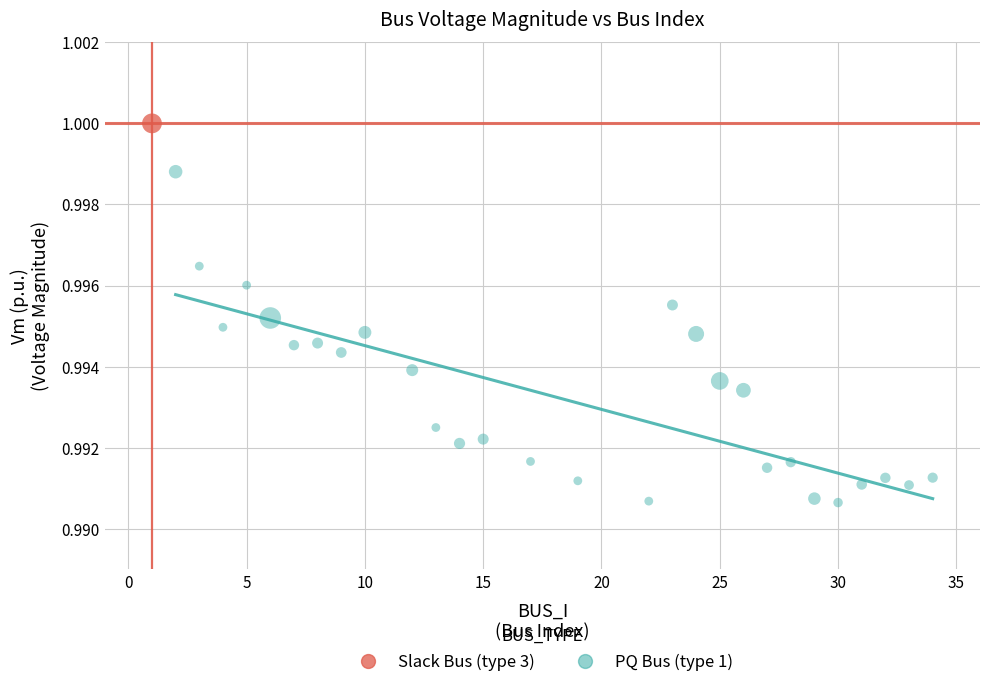

What are all the series names shown in the legend?

Slack Bus (type 3), PQ Bus (type 1)